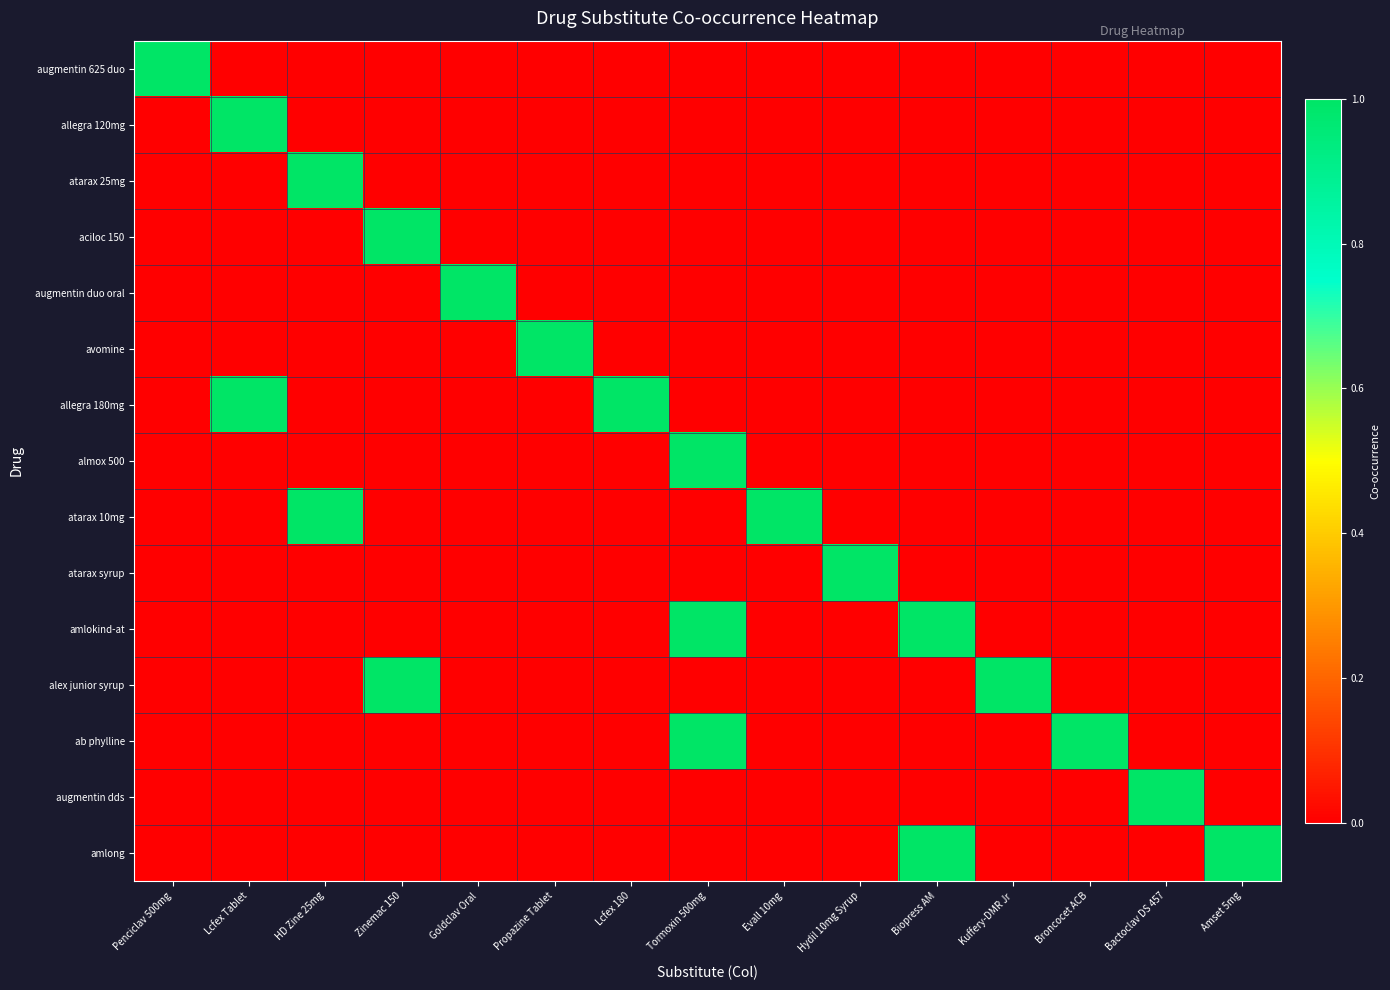

Rank the series by their maximum value, from lowest to highest.

augmentin 625 duo, allegra 120mg, atarax 25mg, aciloc 150, augmentin duo oral, avomine, allegra 180mg, almox 500, atarax 10mg, atarax syrup, amlokind-at, alex junior syrup, ab phylline, augmentin dds, amlong